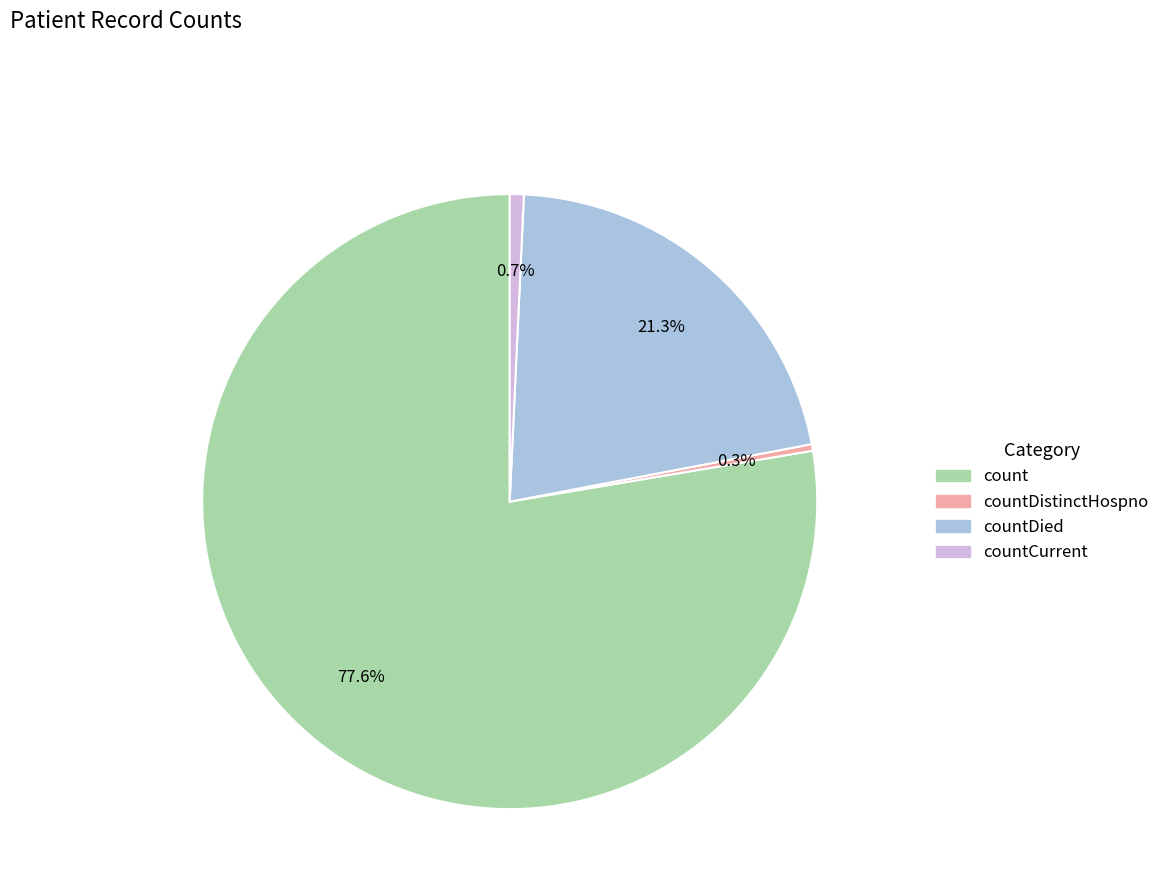

Is there any slice that represents more than half of the pie?

Yes